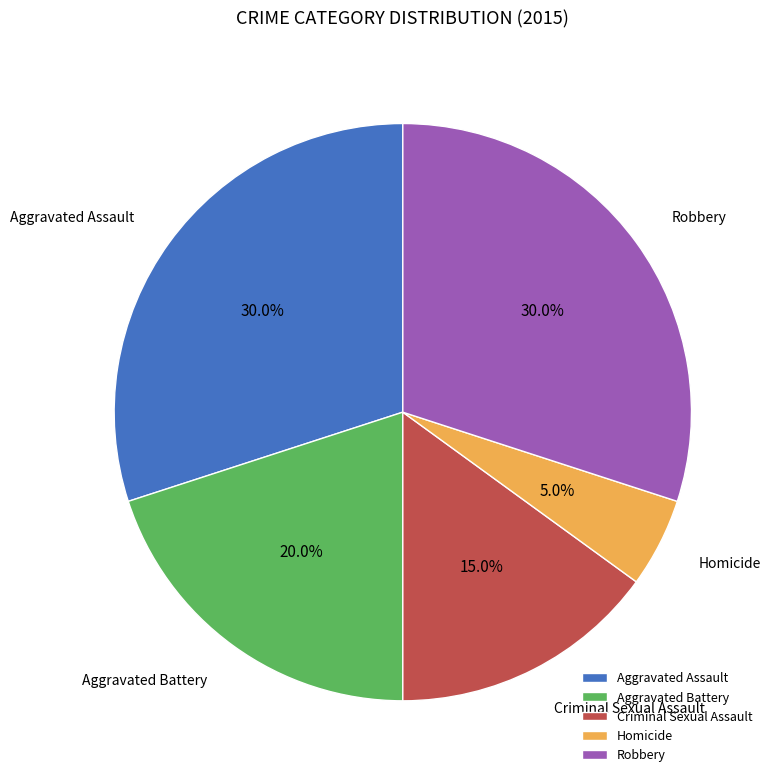

Combined, what portion of the pie is Criminal Sexual Assault and Aggravated Battery?

35.0%